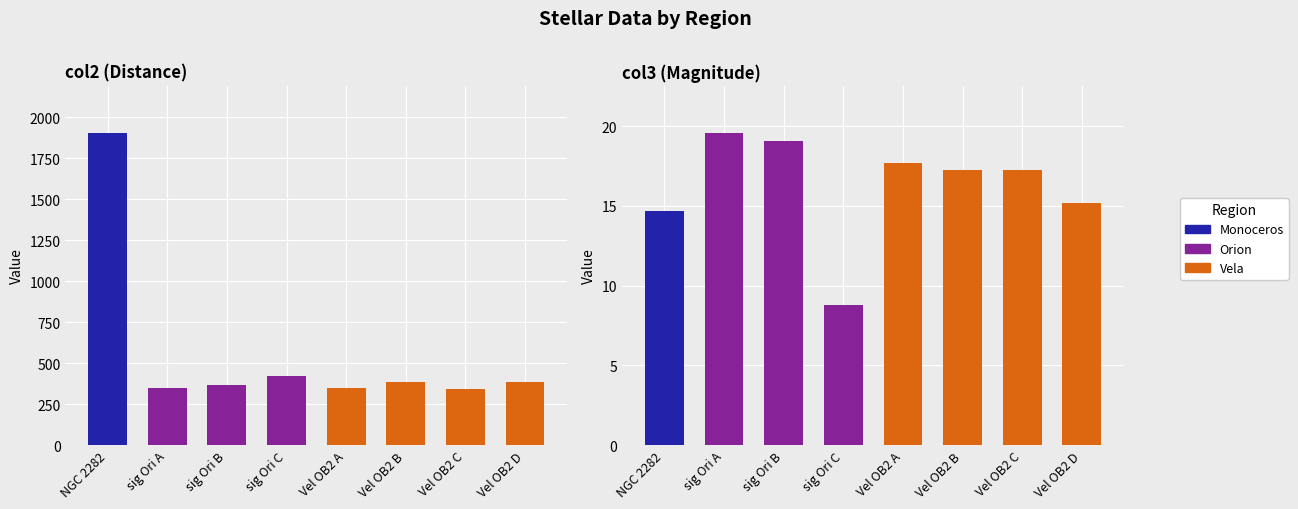

Reading right to left, what are all the values shown in this chart?

col2: 387.8	340.8	384.8	346.4	422.4	367.1	350.0	1906.6
col3: 15.2	17.2	17.2	17.6	8.8	19.1	19.6	14.7